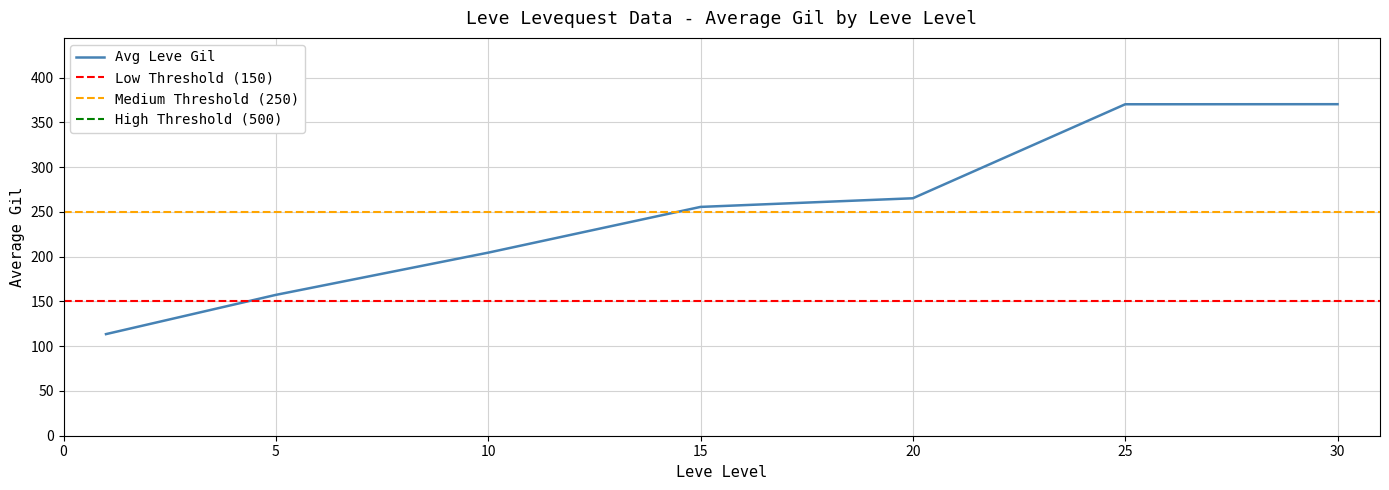

At which label is Avg Leve Gil closest to 241?

15